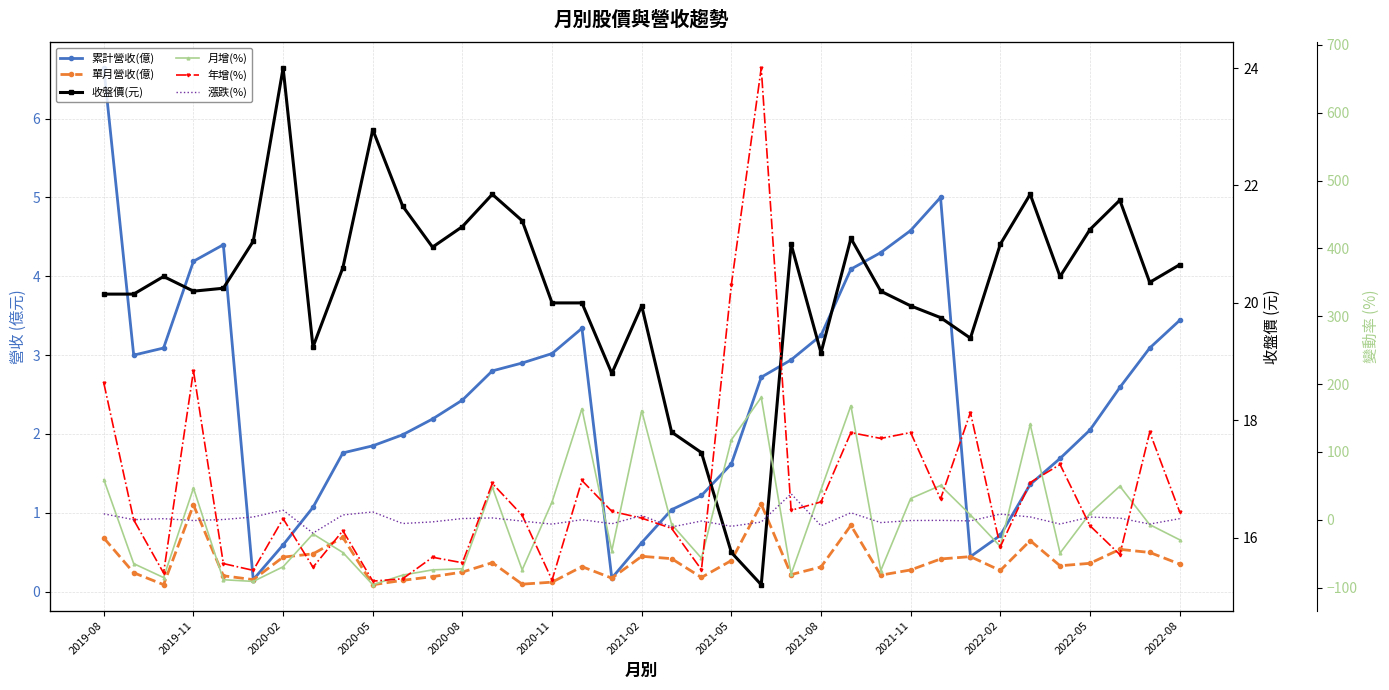

What is the smallest value displayed?

-95.9